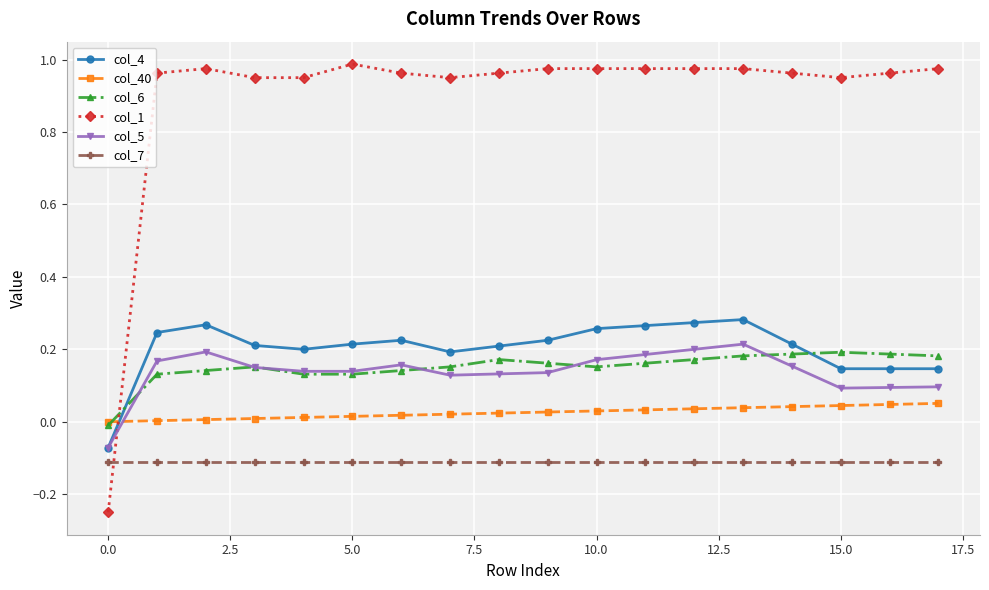

Which series has the largest range (max minus min)?

col_1